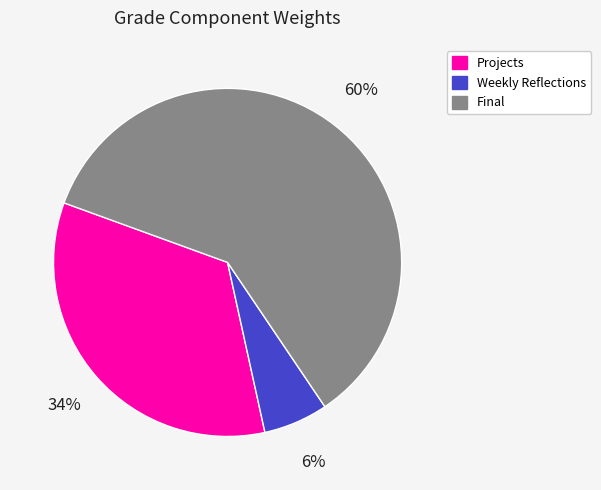

To the nearest percent, what is the average slice percentage?

33%